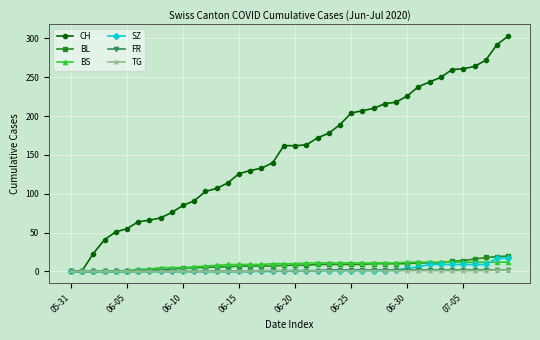

Which series has the largest range (max minus min)?

CH